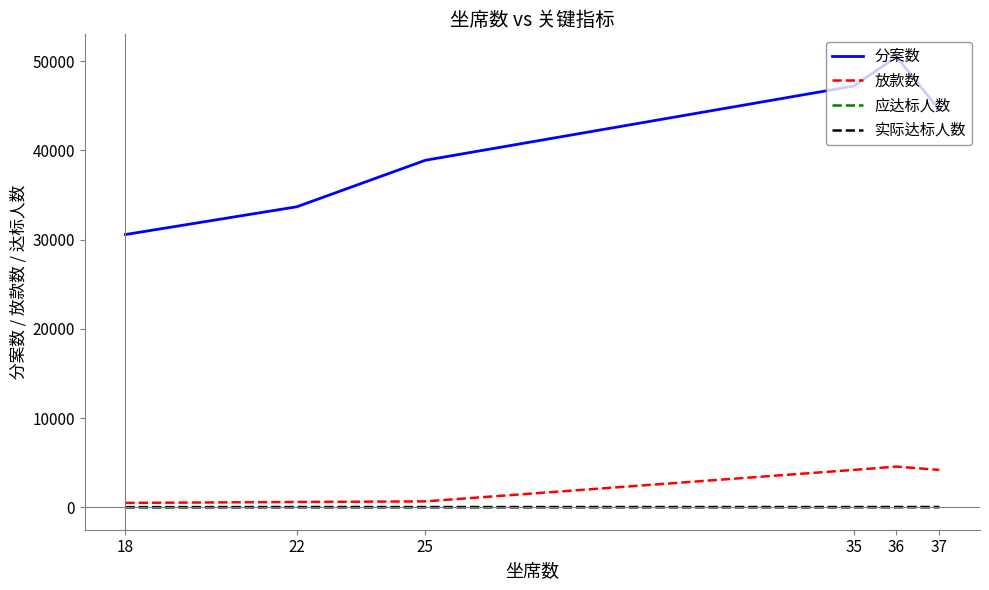

Which series has the widest spread of values?

分案数